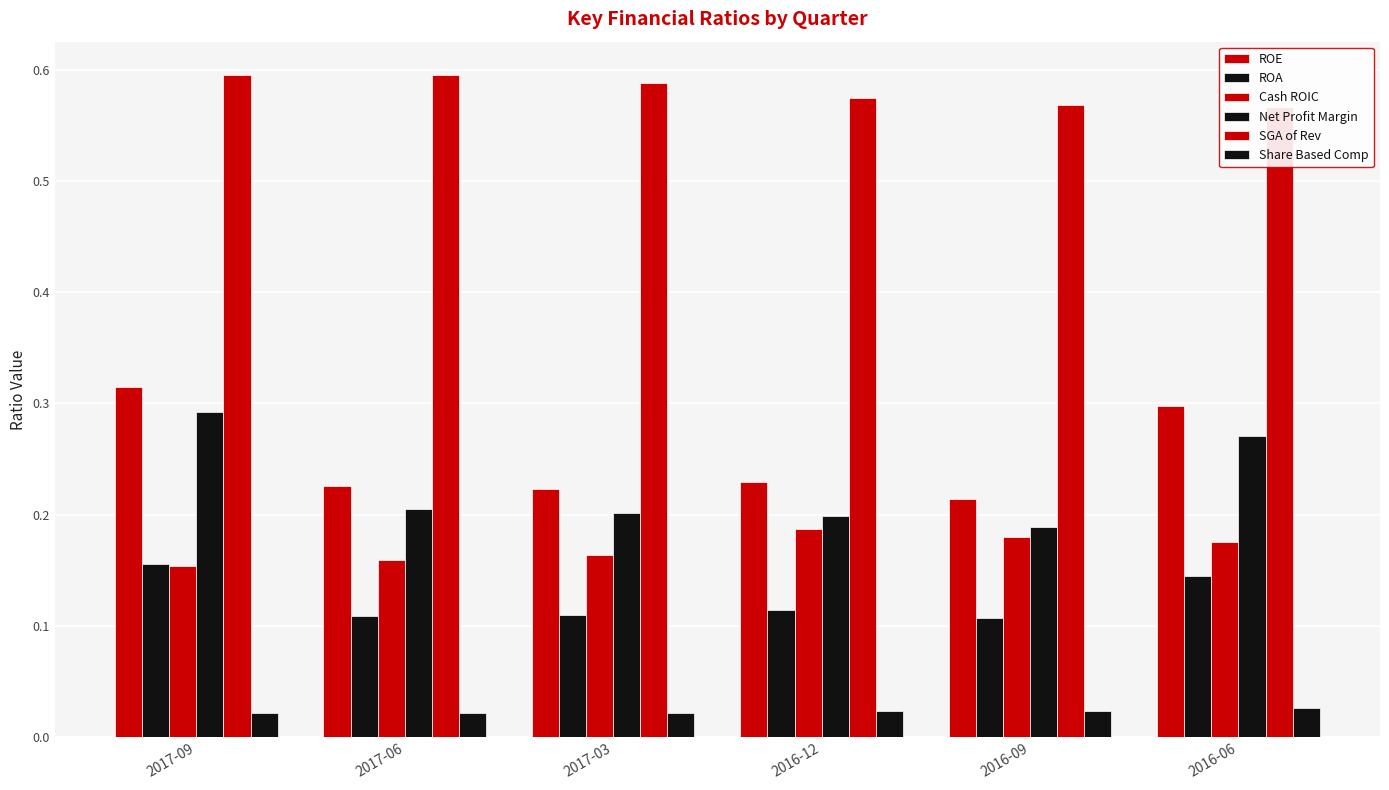

Reading right to left, what are all the values shown in this chart?

ROE: 0.3	0.2	0.2	0.2	0.2	0.3
ROA: 0.1	0.1	0.1	0.1	0.1	0.2
Cash ROIC: 0.2	0.2	0.2	0.2	0.2	0.2
Net Profit Margin: 0.3	0.2	0.2	0.2	0.2	0.3
SGA of Rev: 0.6	0.6	0.6	0.6	0.6	0.6
Share Based Comp: 0.0	0.0	0.0	0.0	0.0	0.0